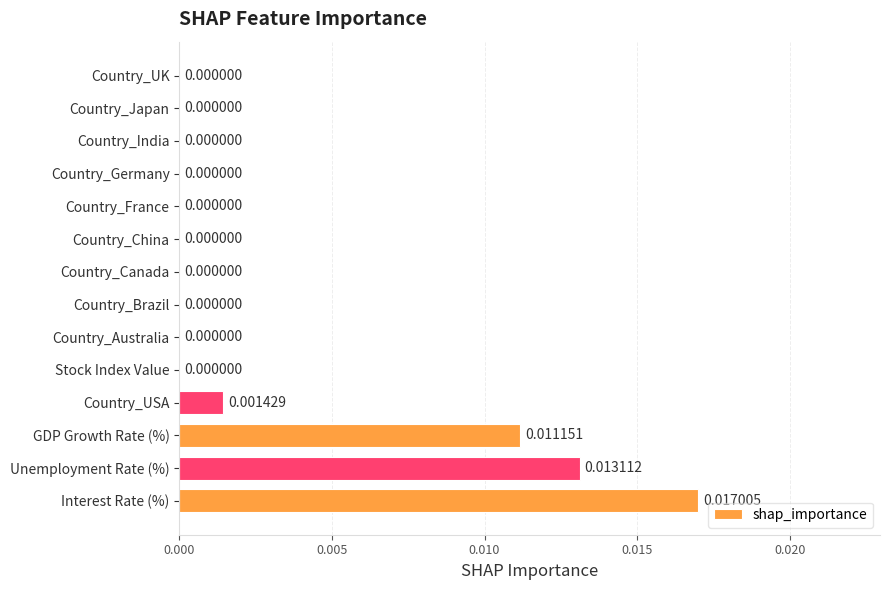

Which label corresponds to the largest value in the chart?

Interest Rate (%)